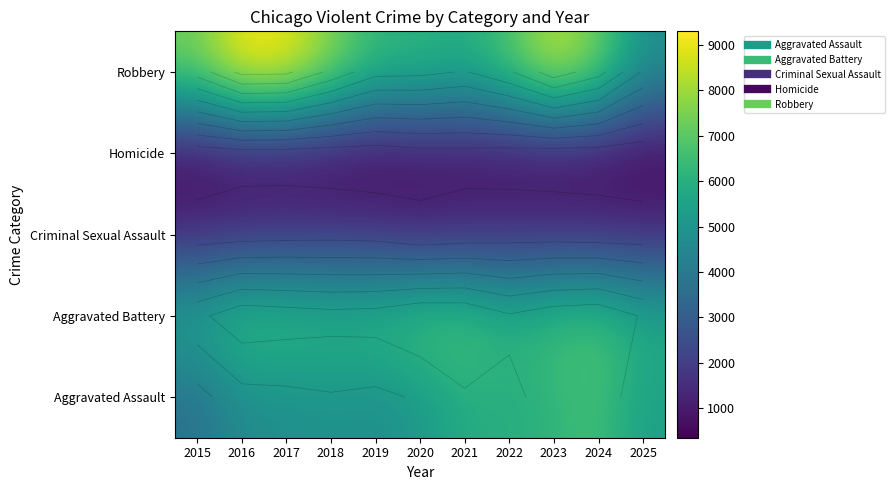

At which label is Robbery closest to 7085?

2022